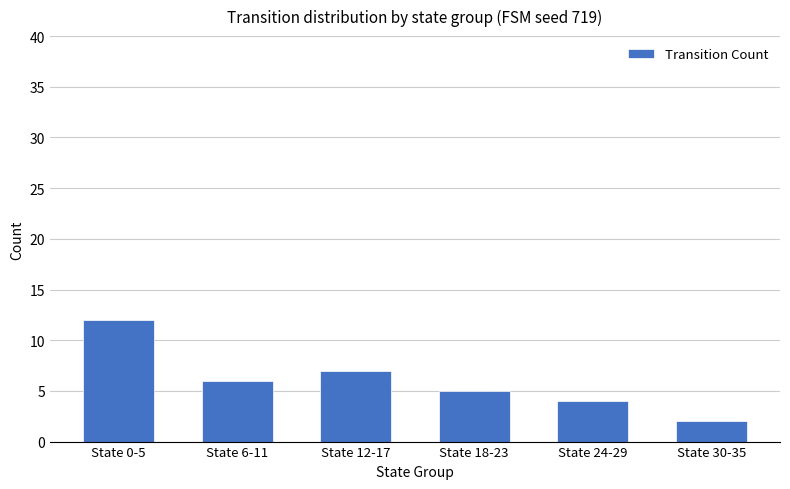

How many bars are there in total?

6